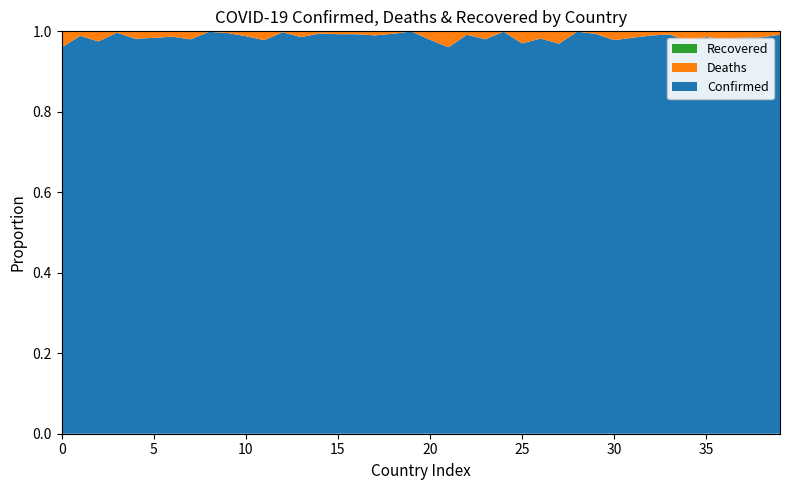

Reading left to right, extract all data points from this chart.

Confirmed: 185393	309278	267194	45508	102301	8741	9507562	425365	9326435	4764902	797638	36664	658238	2004188	91264	994037	4414255	66857	27271	60368	1026692	384390	325470	33748985	204384	1204264	21128	614009	44860	62114	136706	120215	4084973	14764	7432	4214769	6265798	24604	92173	1028375
Deaths: 7743	3538	6876	153	1912	144	129278	8633	11669	20310	9744	822	1509	29284	491	7118	32228	680	163	21	22045	15851	2770	678069	225	37360	387	19434	38	410	3056	1931	42905	113	193	59477	140845	386	1390	8690
Recovered: 0	0	0	0	0	0	0	0	0	0	0	0	0	0	0	0	0	0	0	0	0	0	0	0	0	0	0	0	0	0	0	0	0	0	0	0	0	0	0	0